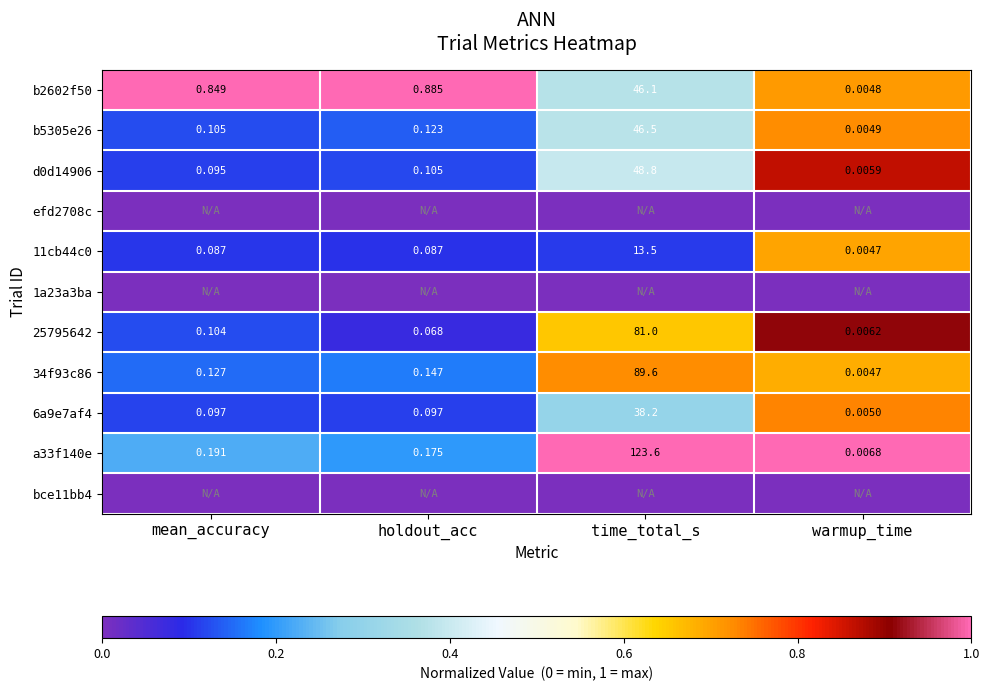

List the labels in order of 25795642 value, largest first.

time_total_s, mean_accuracy, holdout_acc, warmup_time